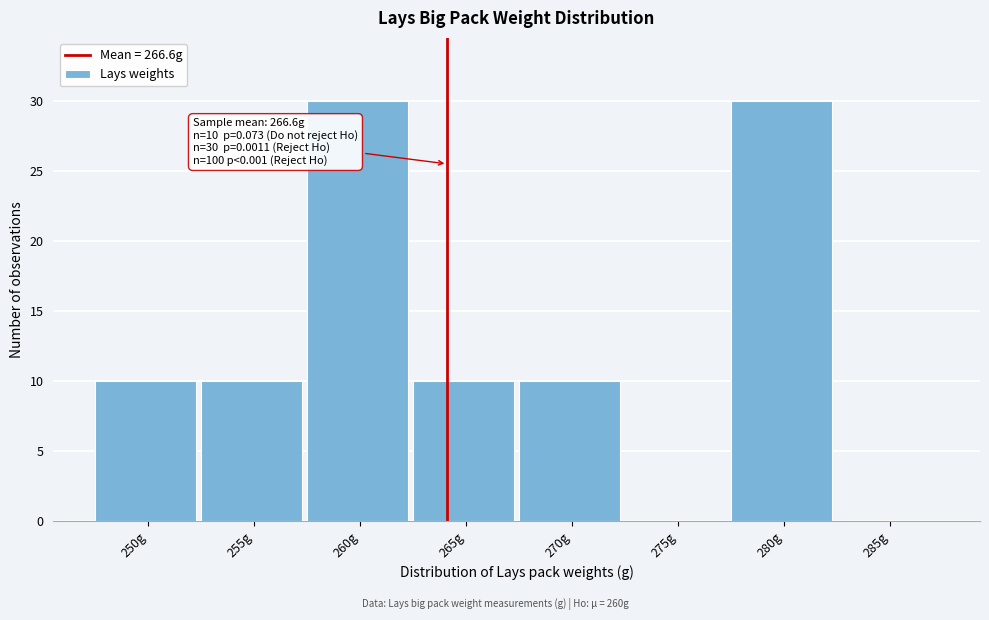

Reading left to right, transcribe all the data shown in this chart.

250g=10	255g=10	260g=30	265g=10	270g=10	275g=0	280g=30	285g=0